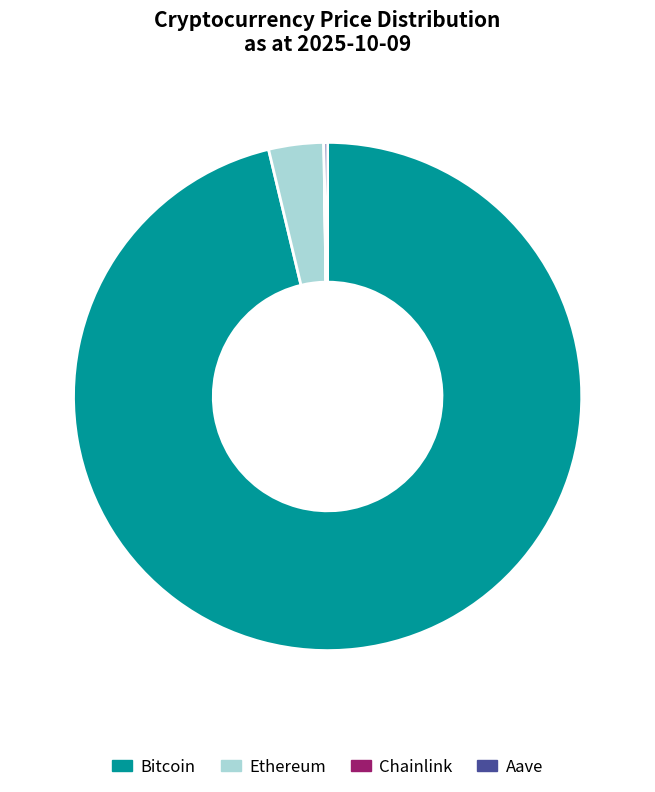

The Ethereum slice represents 3% of the pie. True or false?

True